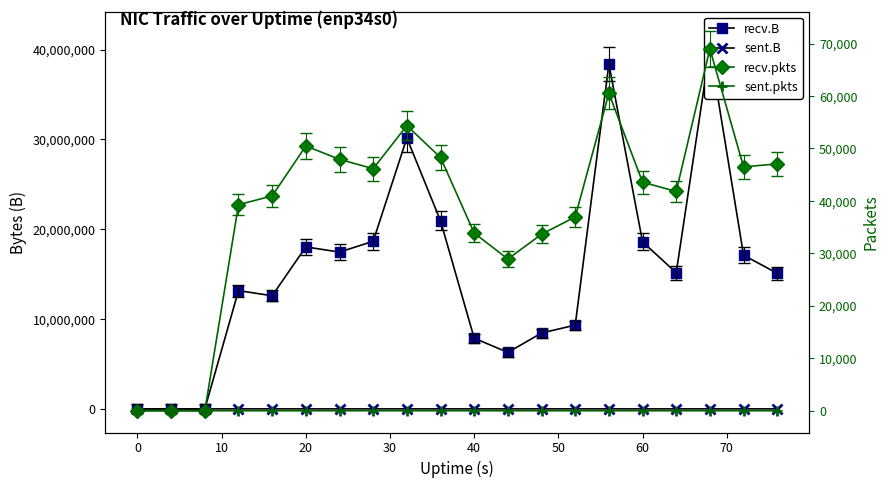

True or false: sent.B and sent.pkts intersect in this chart.

False